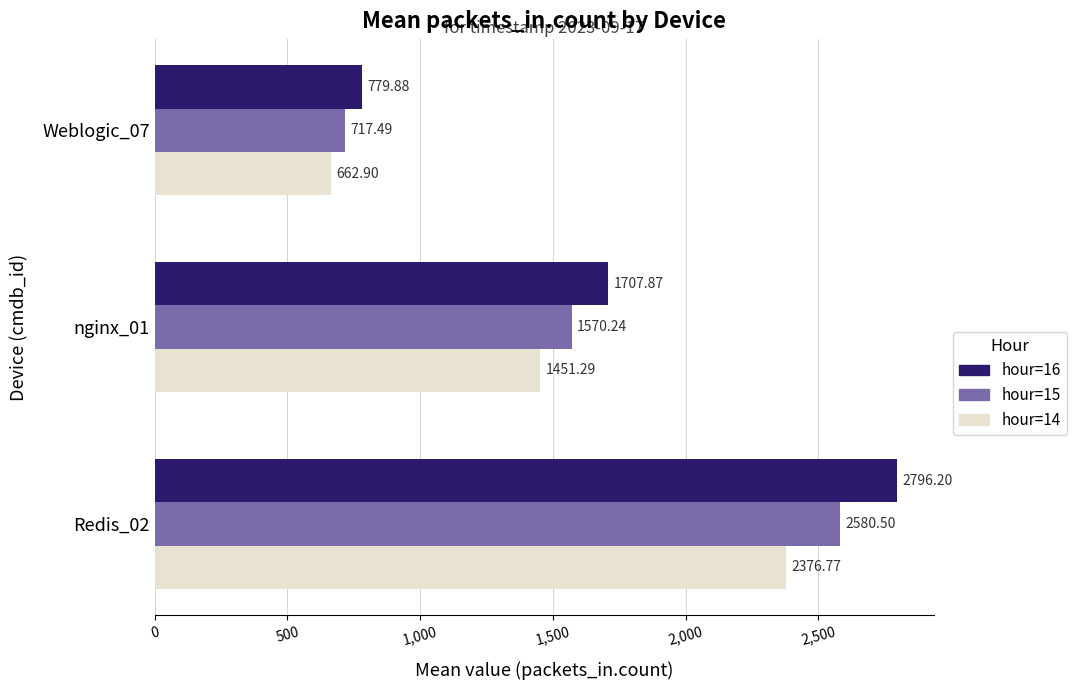

Which series has the widest spread of values?

hour=16